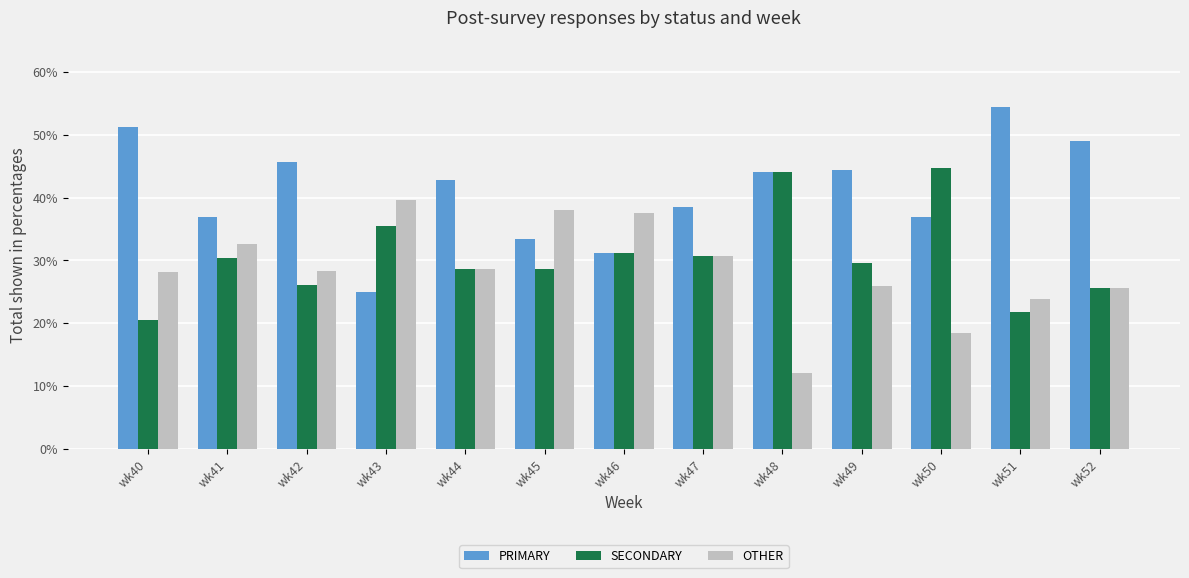

What is the difference between the maximum and second lowest values in the PRIMARY series?

23.1